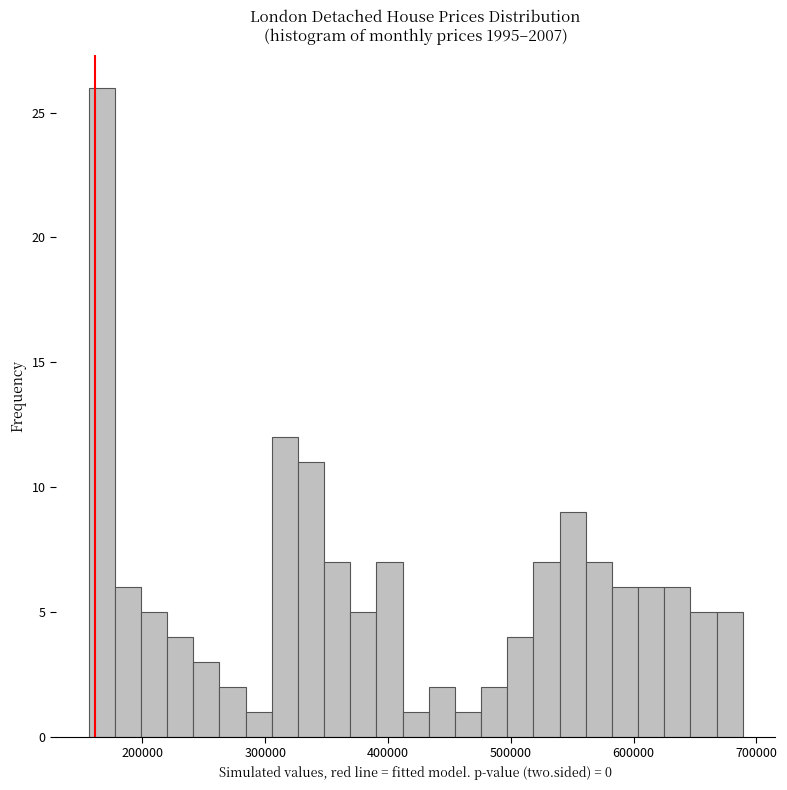

Read against the x-axis, roughly where is the centre of the tallest bar?

170000